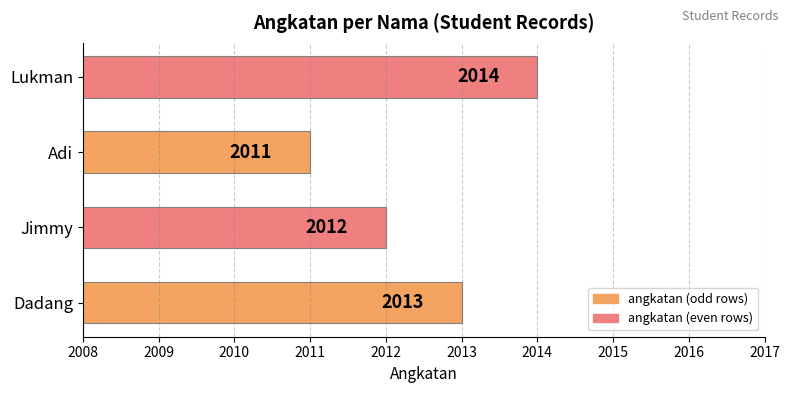

Reading bottom to top, what are all the values shown in this chart?

Dadang=2013	Jimmy=2012	Adi=2011	Lukman=2014